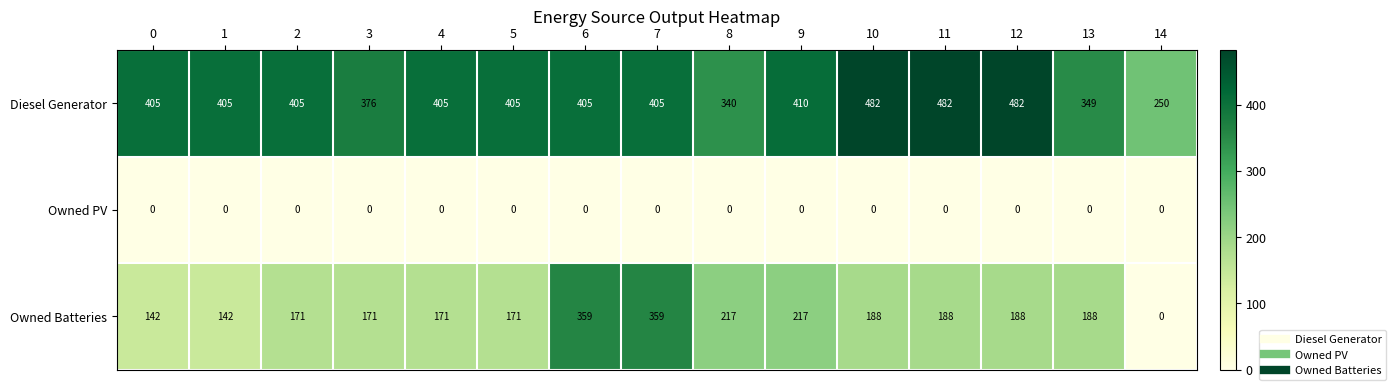

What is the difference between the Diesel Generator values at 13 and 5?

56